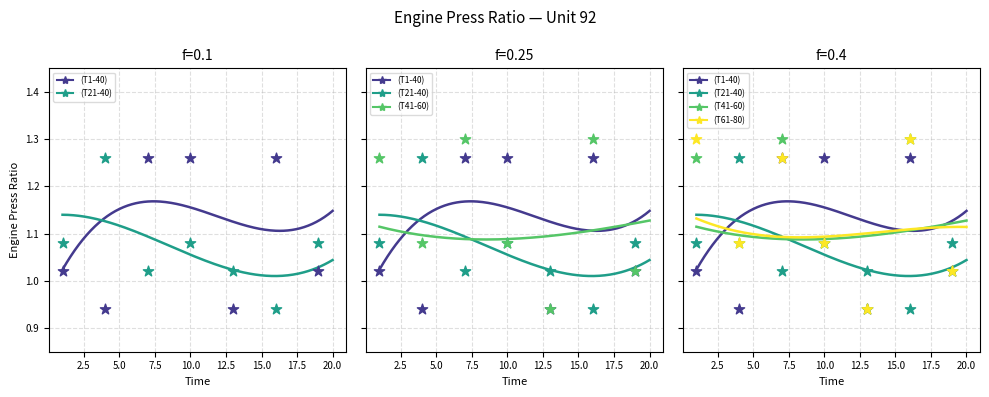

Which series contains the lowest Y value?

Unit 92 (T1-40)